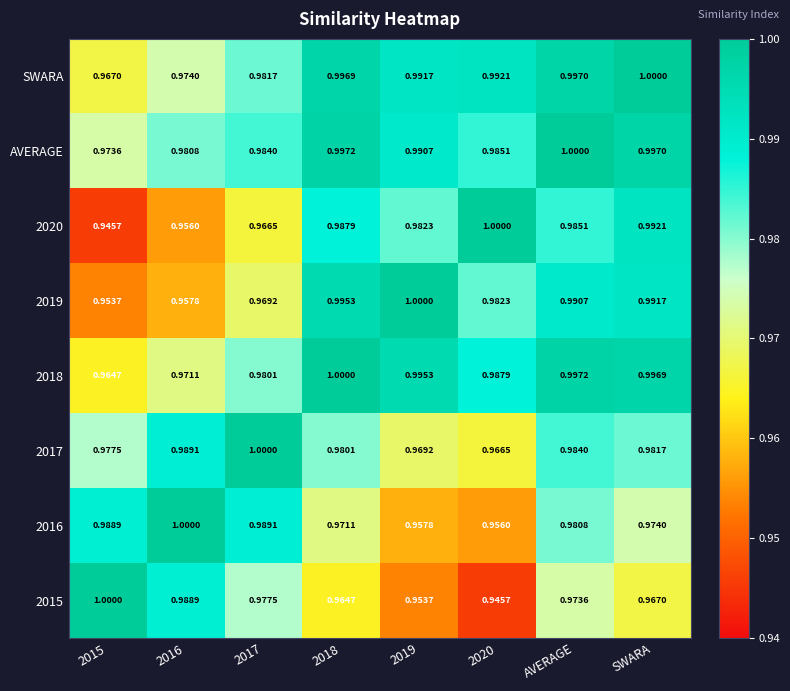

At how many categories does at least one series exceed 0?

8